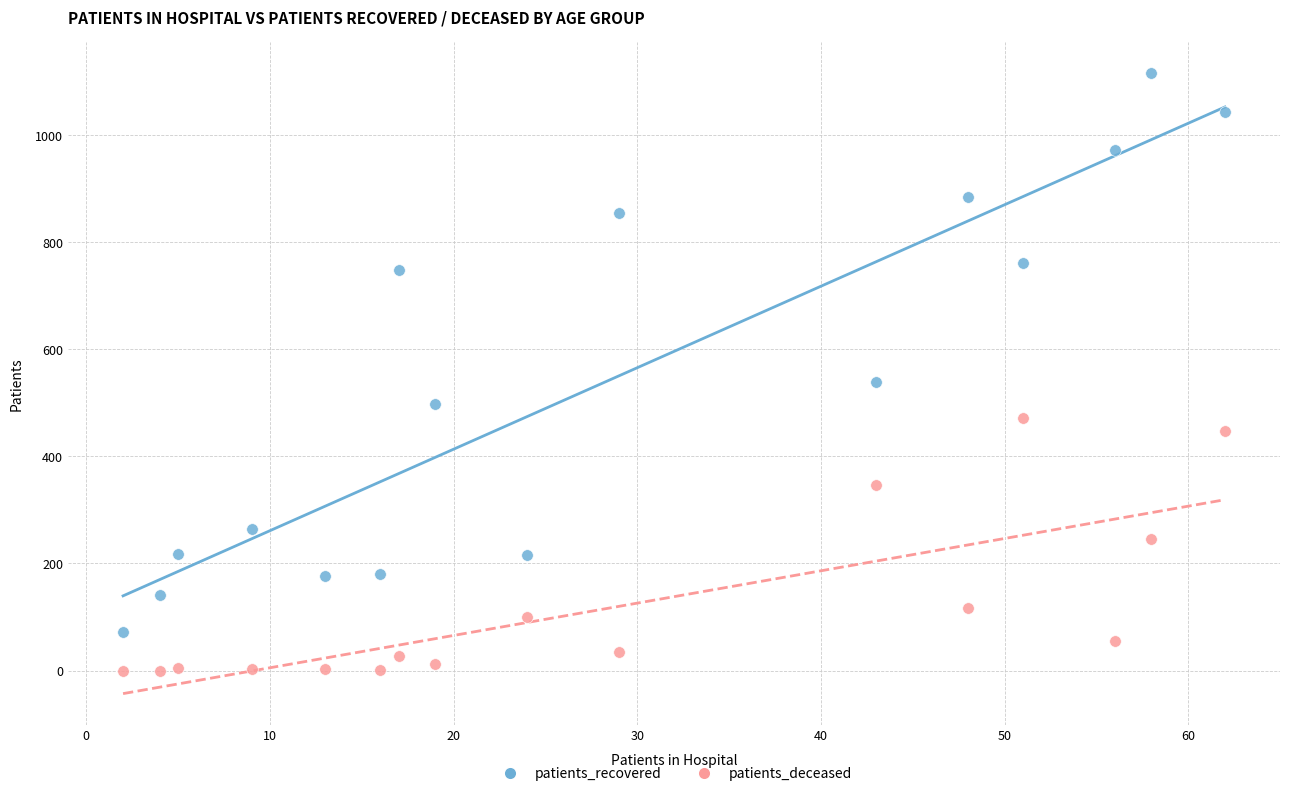

Across all data points, what is the range of Y values (max minus min)?

1116